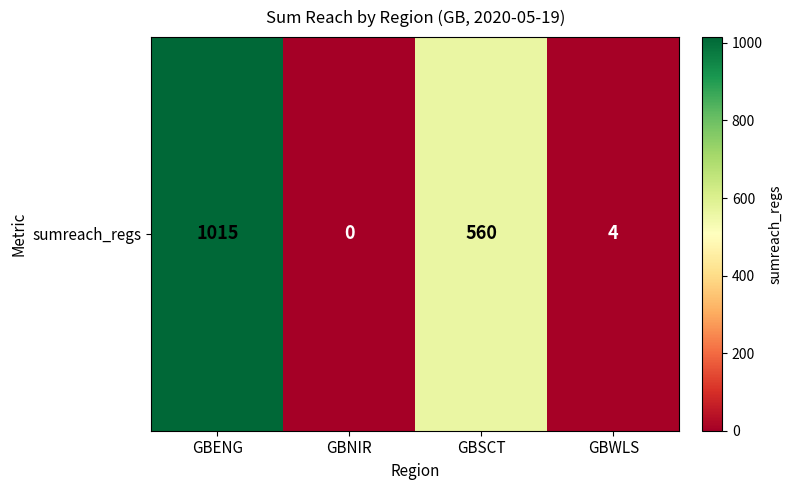

The value at GBNIR is 656. True or false?

False